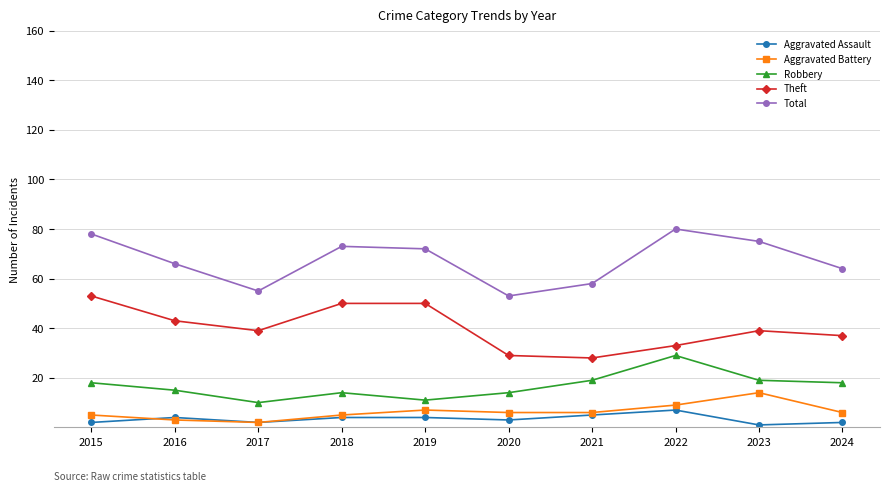

How many distinct data groups are displayed?

5